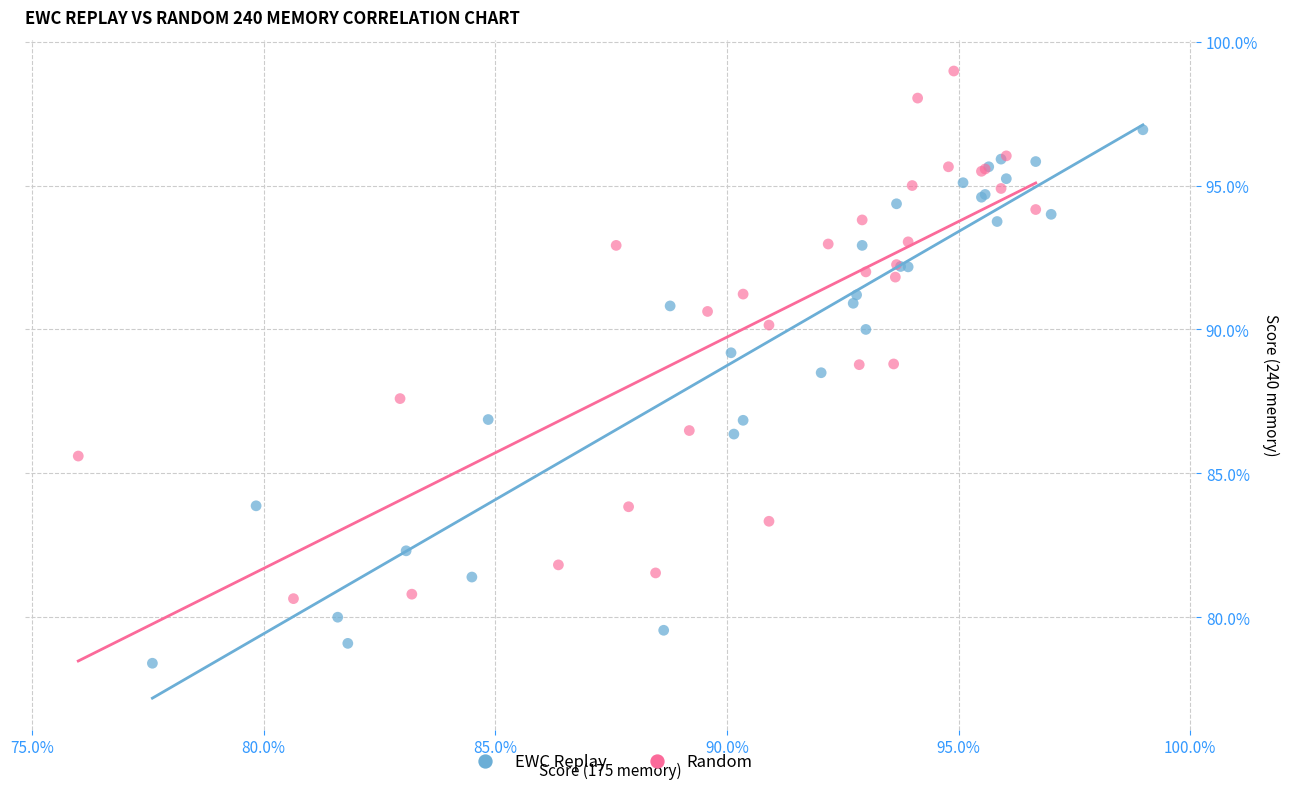

Which series contains the highest Y value?

Random